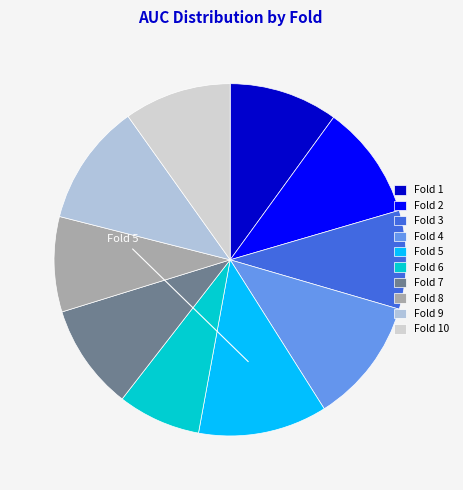

Count the number of slices in the pie.

10